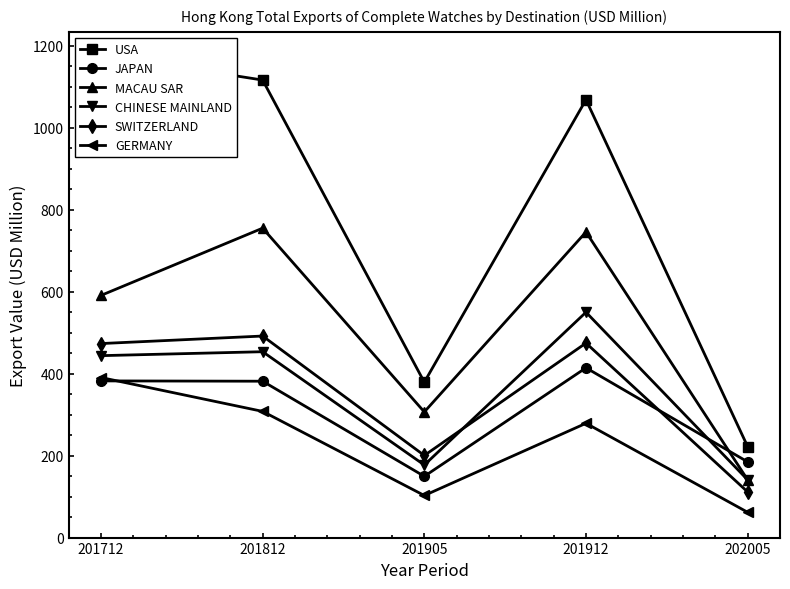

True or false: USA and SWITZERLAND intersect in this chart.

False